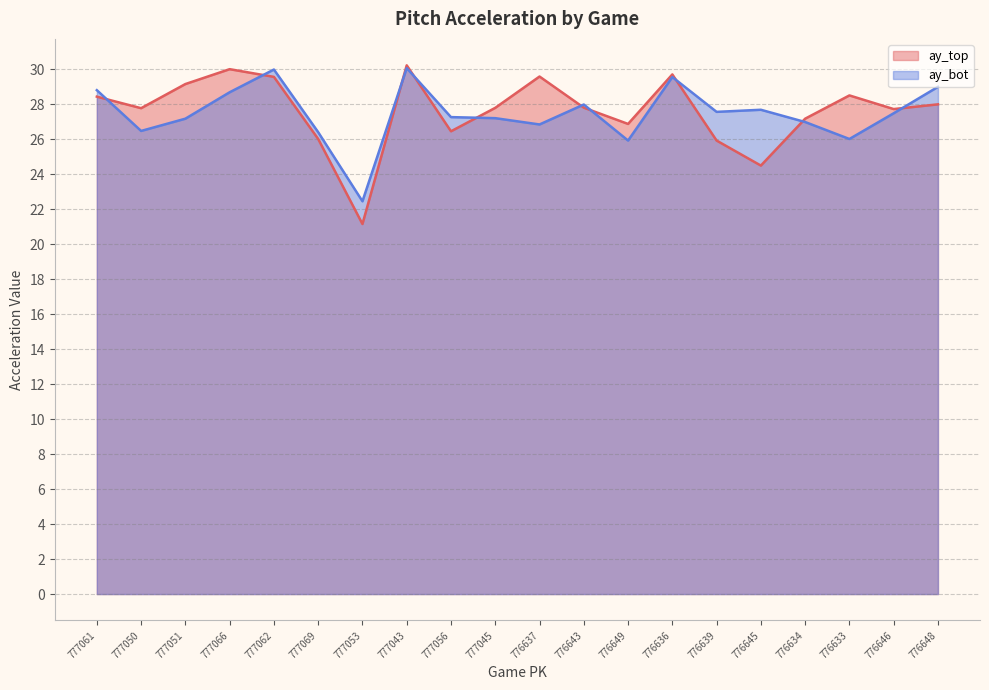

What is the minimum value shown in the chart?

21.1